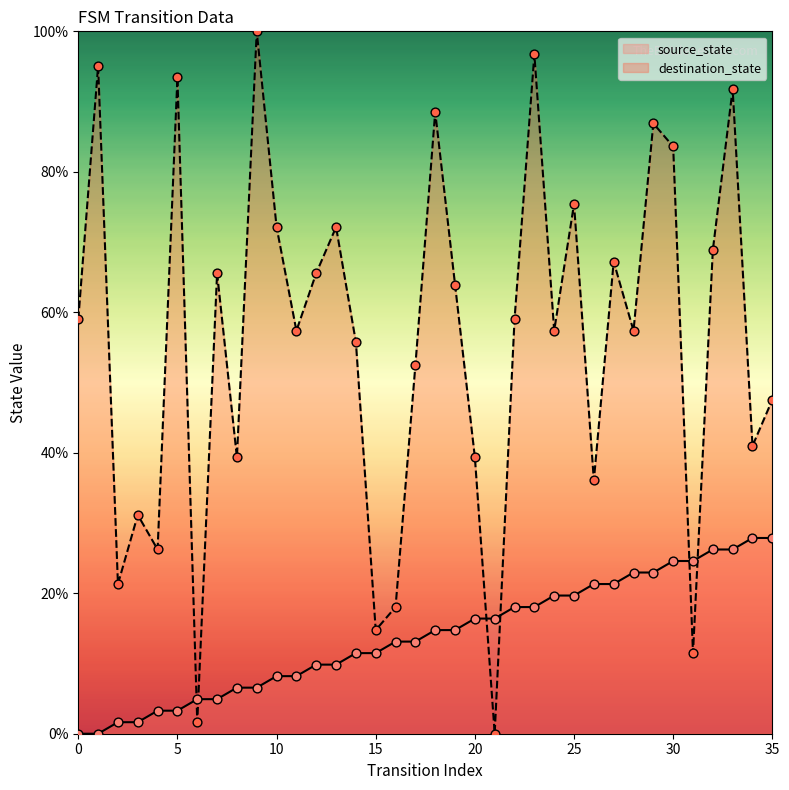

At which category is the sum across all series the highest?

33